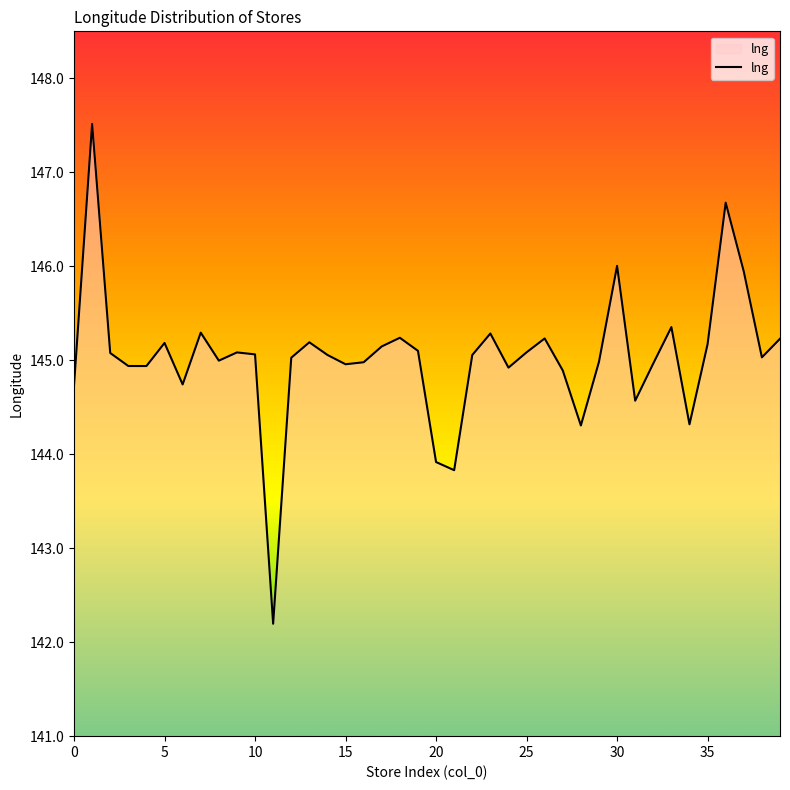

What is the greatest value displayed?

147.5